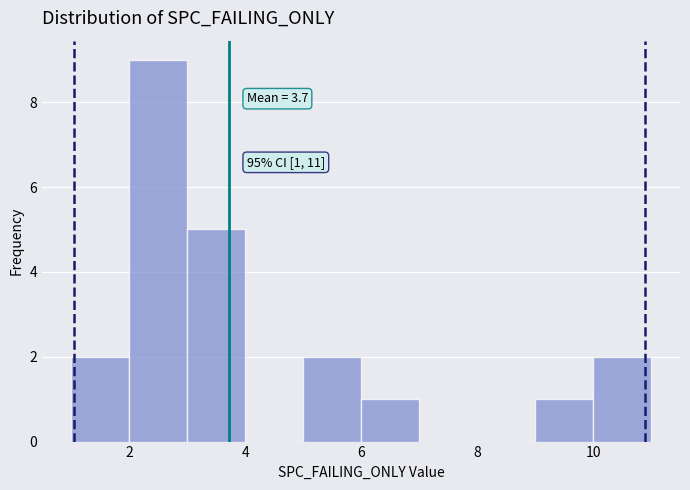

Over which range of the x-axis is the bar tallest?

2 to 3